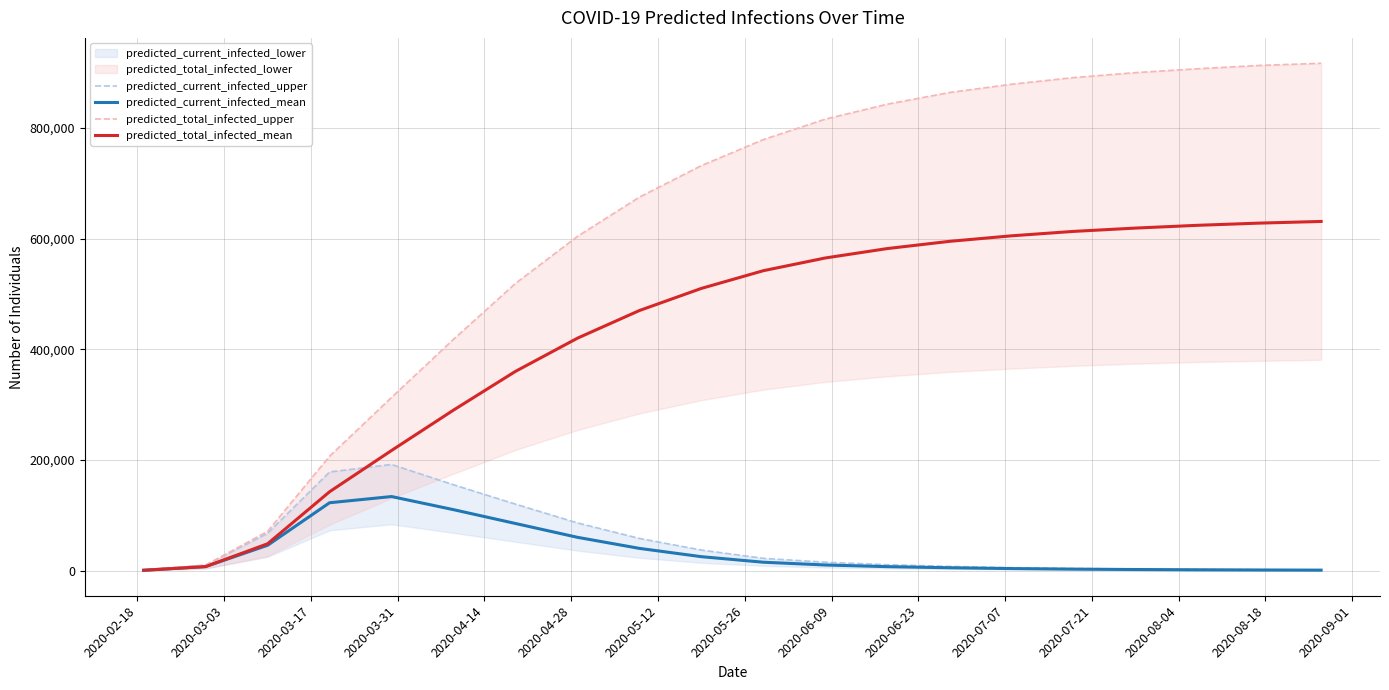

How many data points in predicted_current_infected_mean are less than 10000?

10